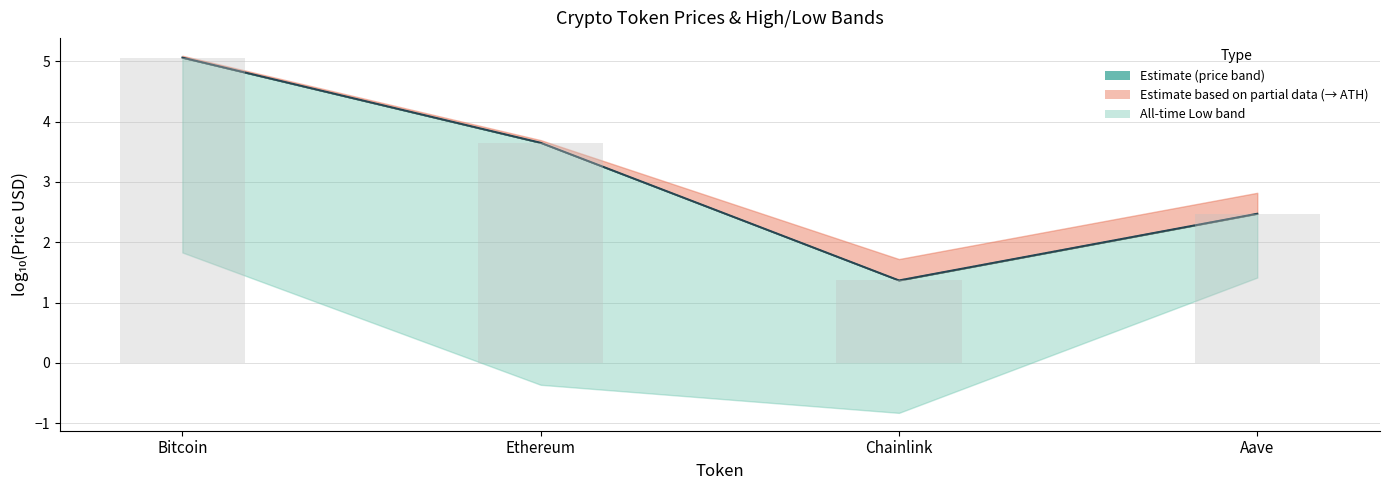

At which label does Price 24 h Ago (log10) first exceed 3?

Bitcoin